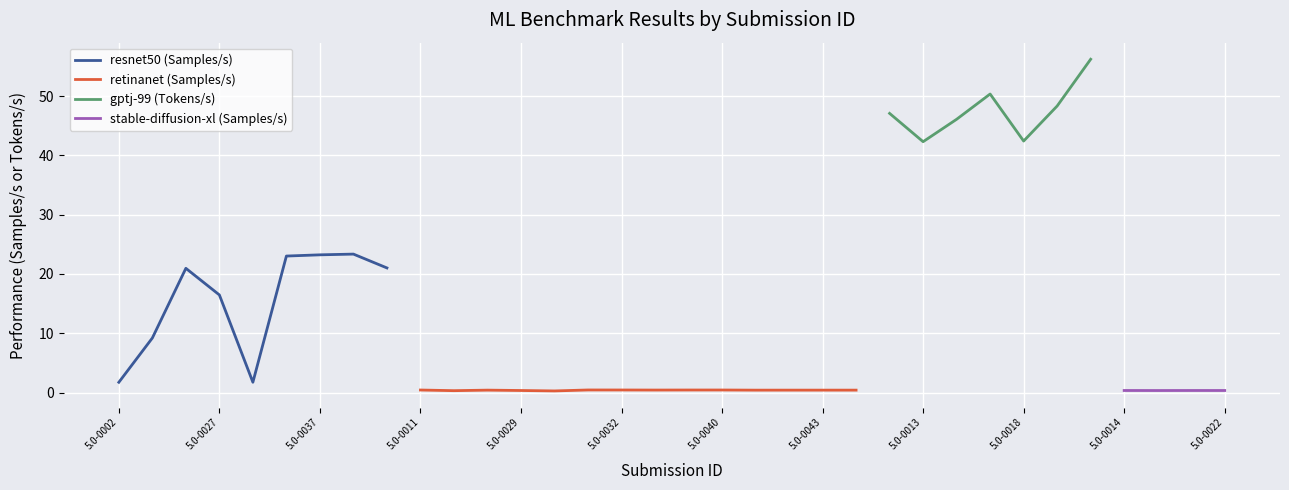

Where is the first local minimum?

5.0-0033